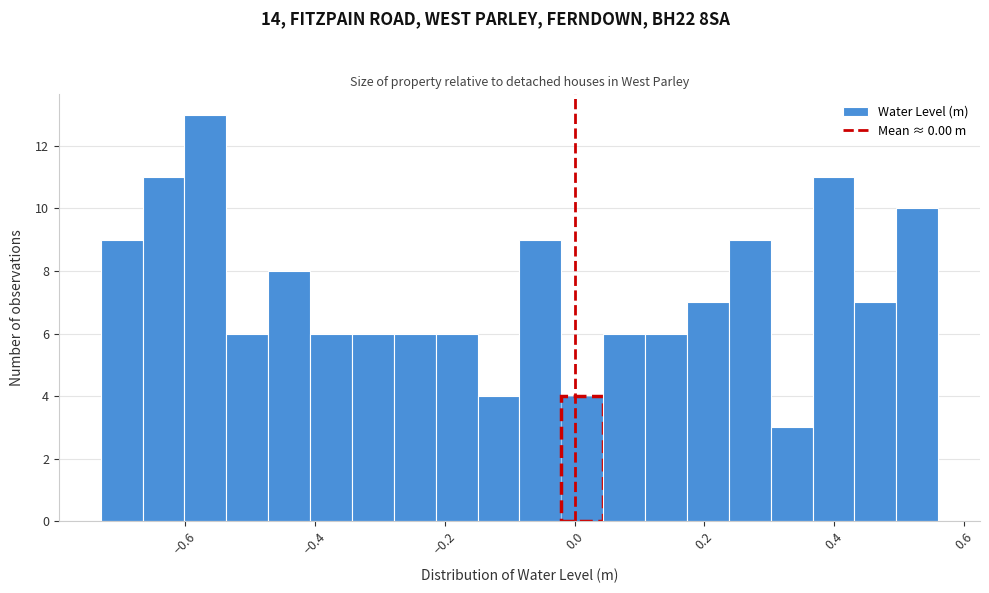

Around what value on the x-axis is the tallest bar? Give the approximate position of its centre, as read against the axis.

-0.56